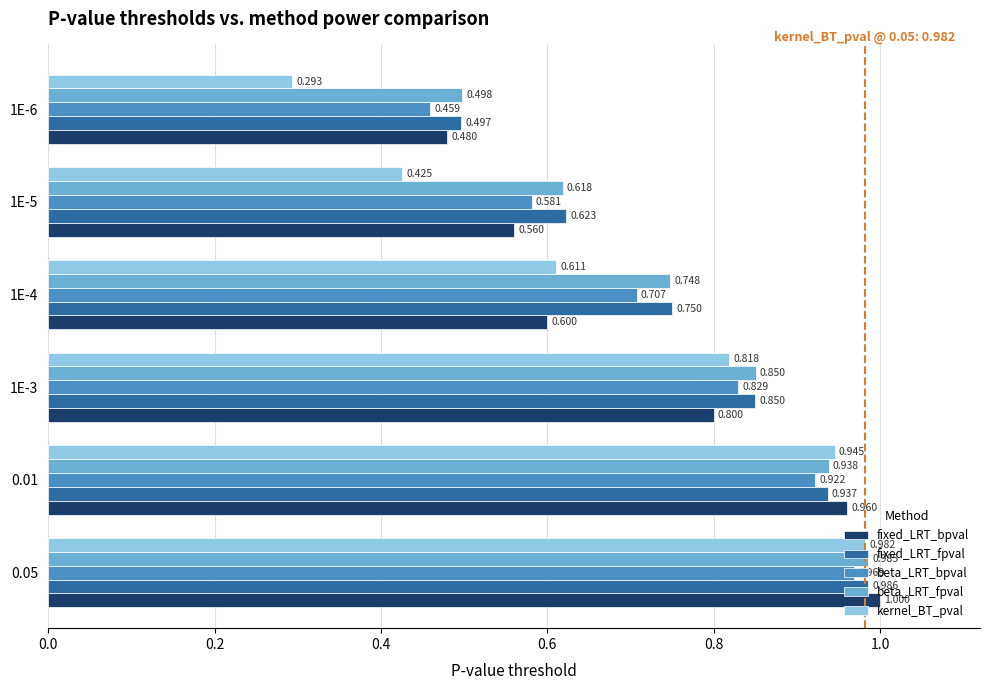

Rank the series at 0.01 from lowest to highest value.

beta_LRT_bpval, fixed_LRT_fpval, beta_LRT_fpval, kernel_BT_pval, fixed_LRT_bpval